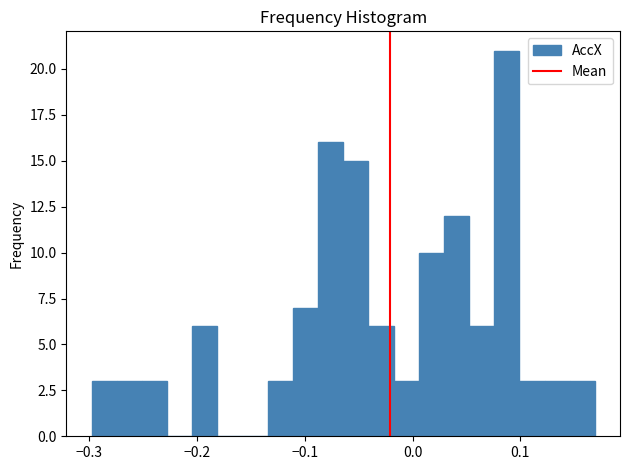

Around what value on the x-axis is the tallest bar? Give the approximate position of its centre, as read against the axis.

0.09